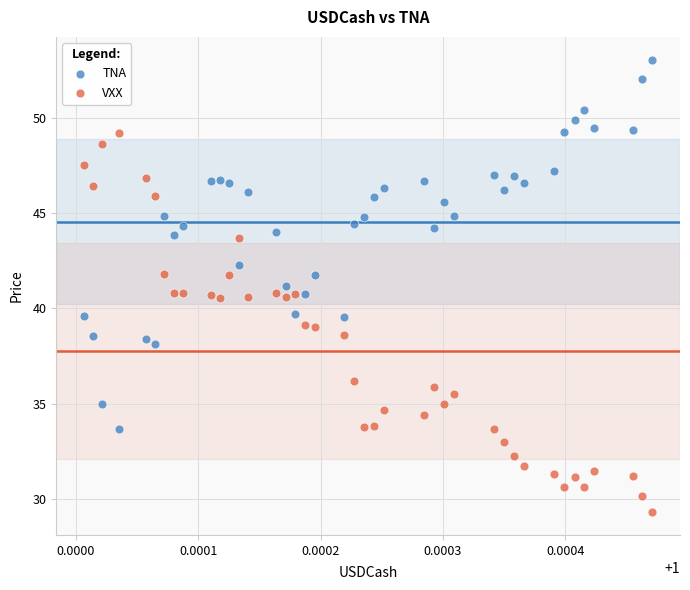

Which series contains the lowest Y value?

VXX